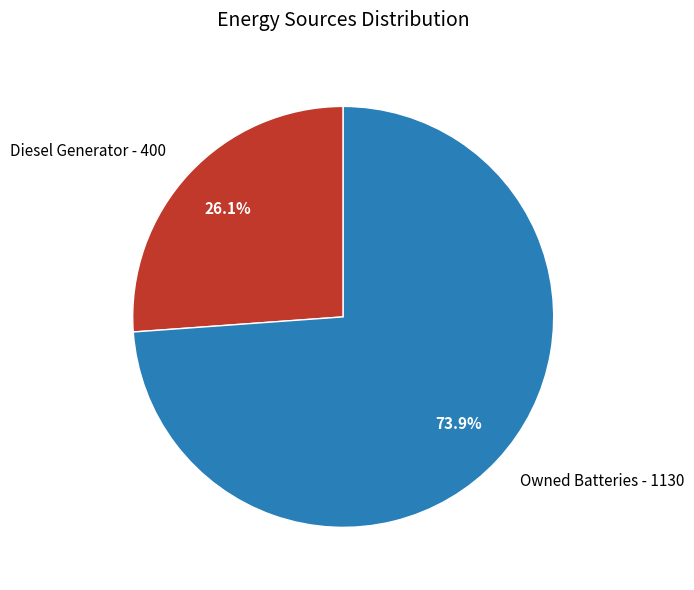

Is Diesel Generator - 400 the majority of the pie?

No